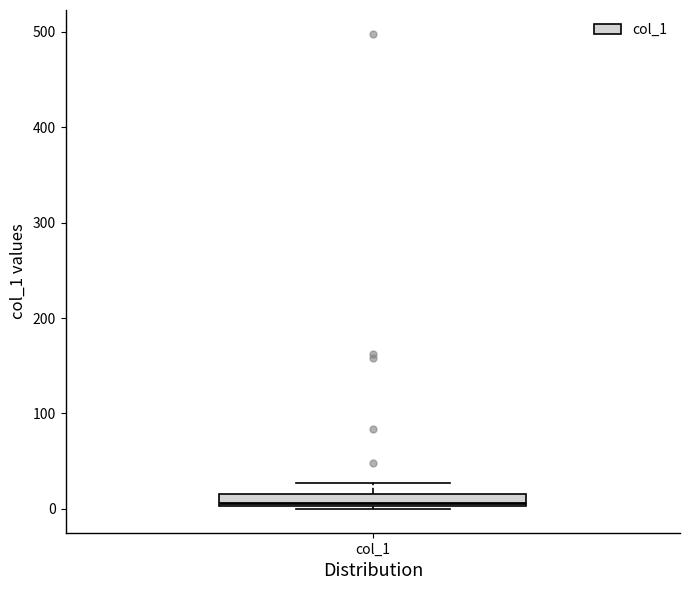

Where does the upper whisker of the box for col_1 end on the y-axis? The values are not printed on the chart, so give them approximately, as read against the axis.

30